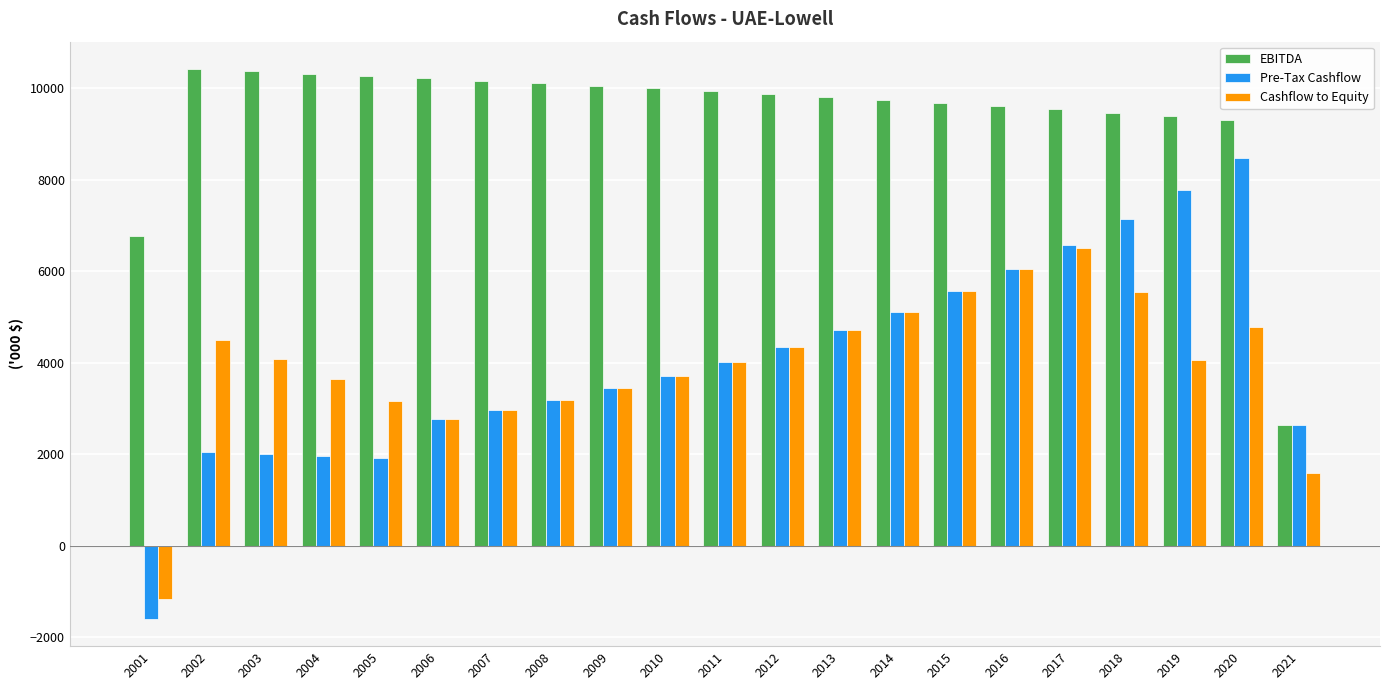

How many groups of bars are there?

21